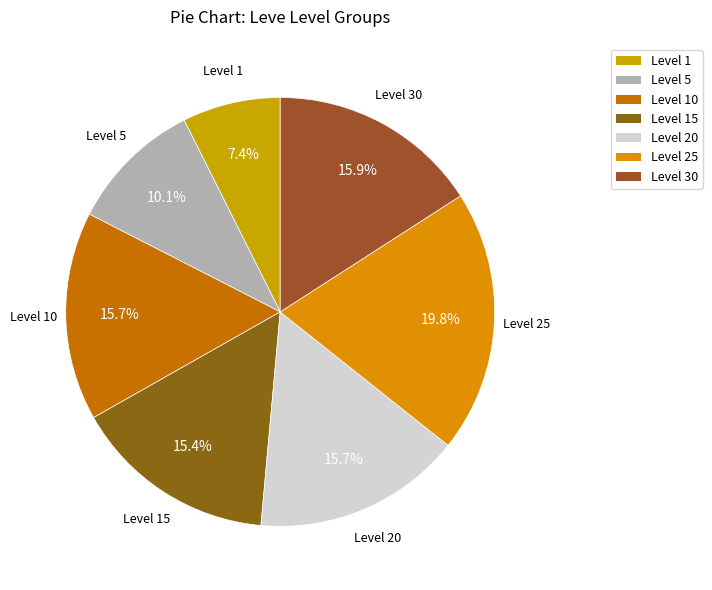

Does any single category account for the majority?

No